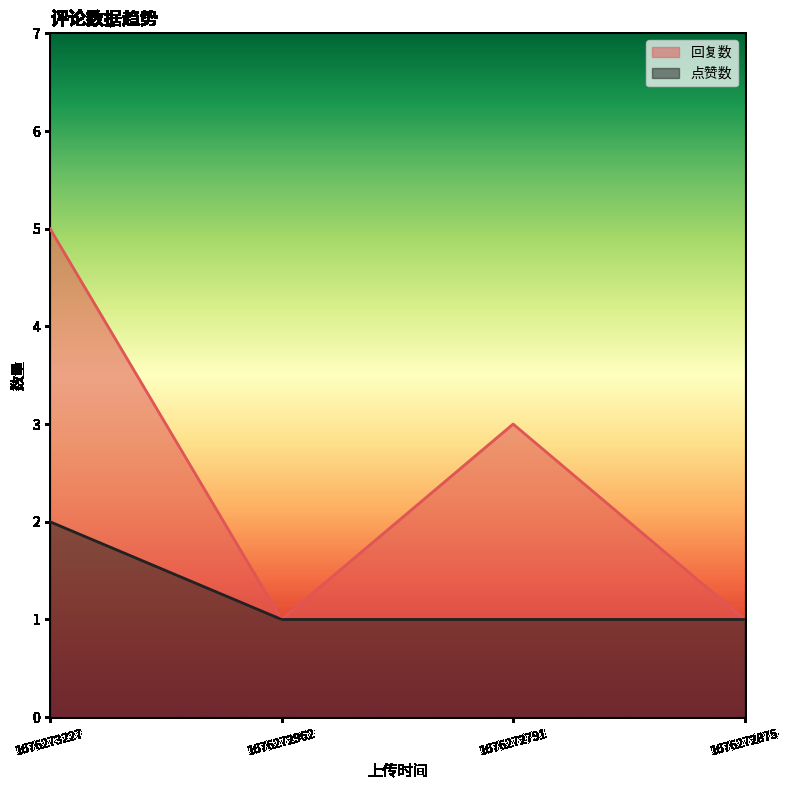

Reading left to right, what are all the values shown in this chart?

回复数: 5	1	3	1
点赞数: 2	1	1	1